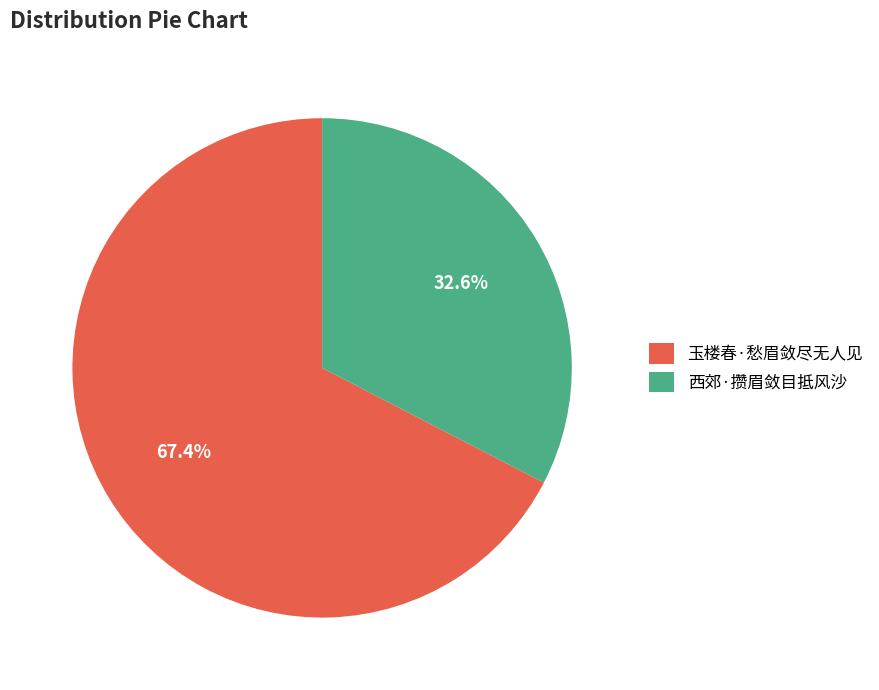

To the nearest percent, what percentage of the pie is 西郊·攒眉敛目抵风沙?

33%